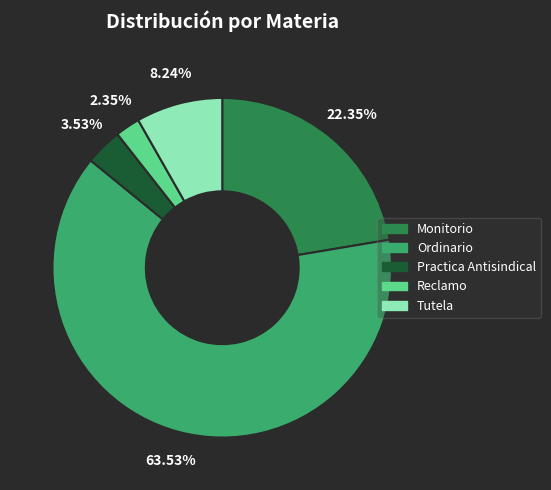

To the nearest percent, what percentage of the pie is Reclamo?

2%